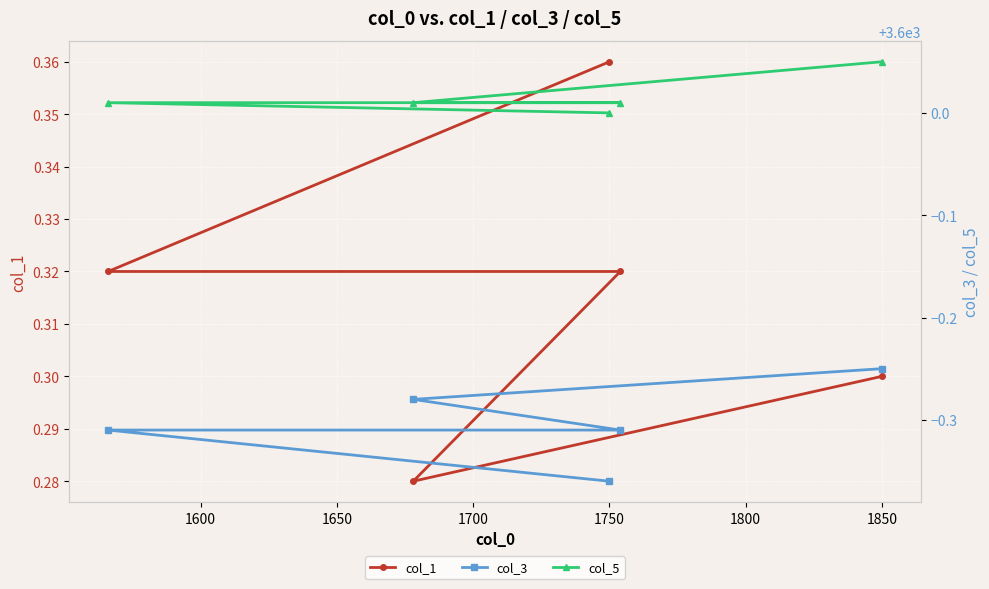

Count the col_1 values in the range 0 to 1.

5